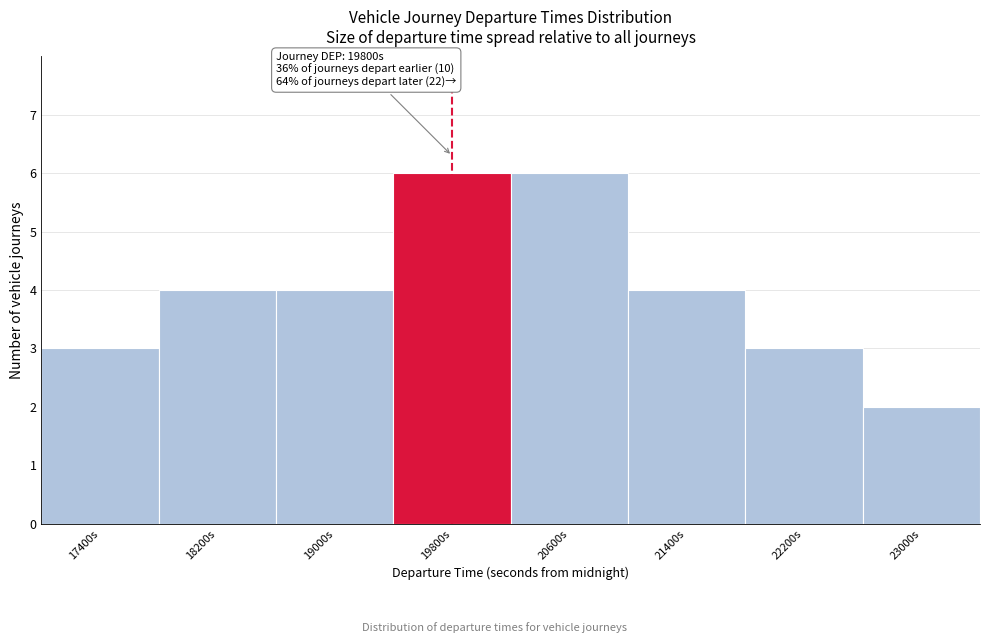

Reading left to right, what are all the values shown in this chart?

17400s=3	18200s=4	19000s=4	19800s=6	20600s=6	21400s=4	22200s=3	23000s=2